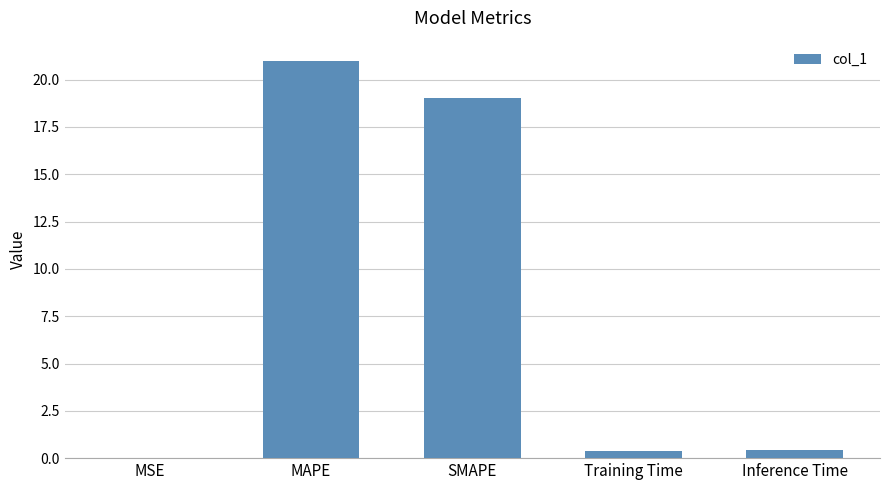

Which label corresponds to the largest value in the chart?

MAPE